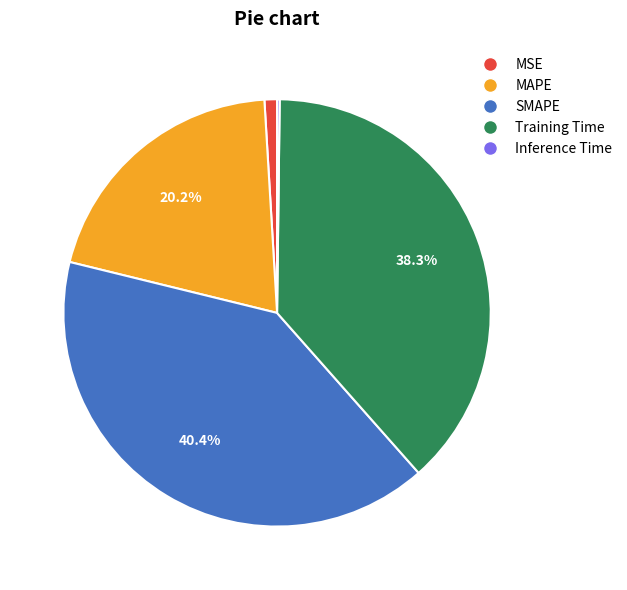

To the nearest percent, what is the average slice percentage?

20%